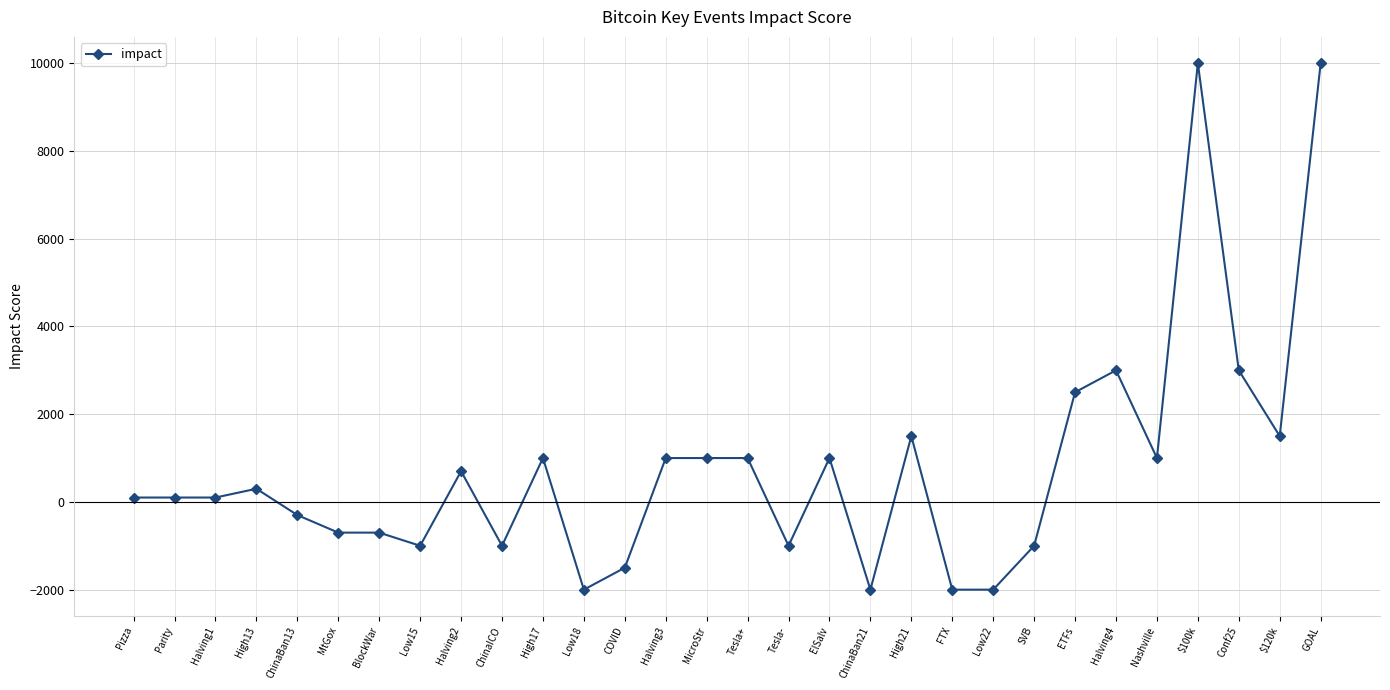

Reading left to right, what are all the values shown in this chart?

100	100	100	300	-300	-700	-700	-1000	700	-1000	1000	-2000	-1500	1000	1000	1000	-1000	1000	-2000	1500	-2000	-2000	-1000	2500	3000	1000	10000	3000	1500	10000